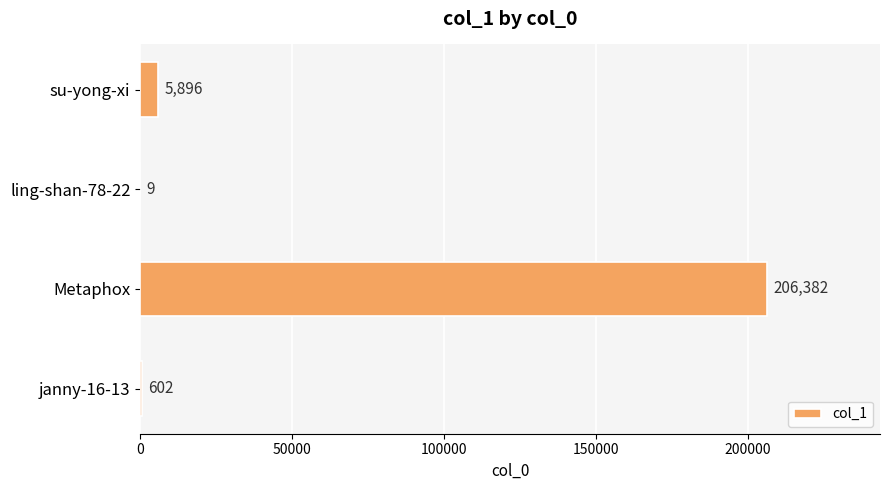

What is the approximate value at janny-16-13, to the nearest 10?

600